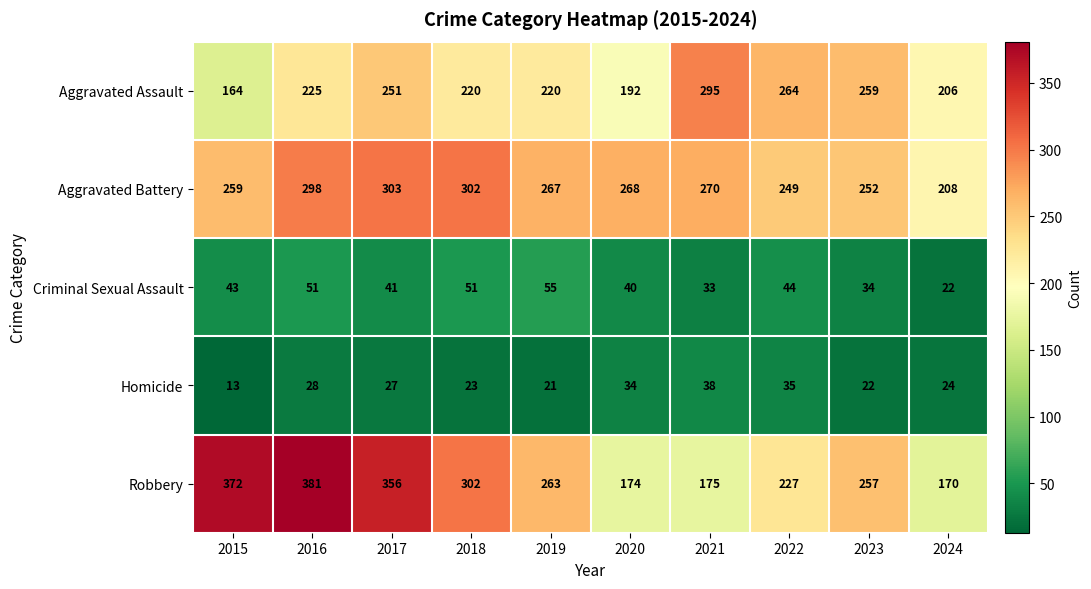

What is the maximum value for Aggravated Assault?

295